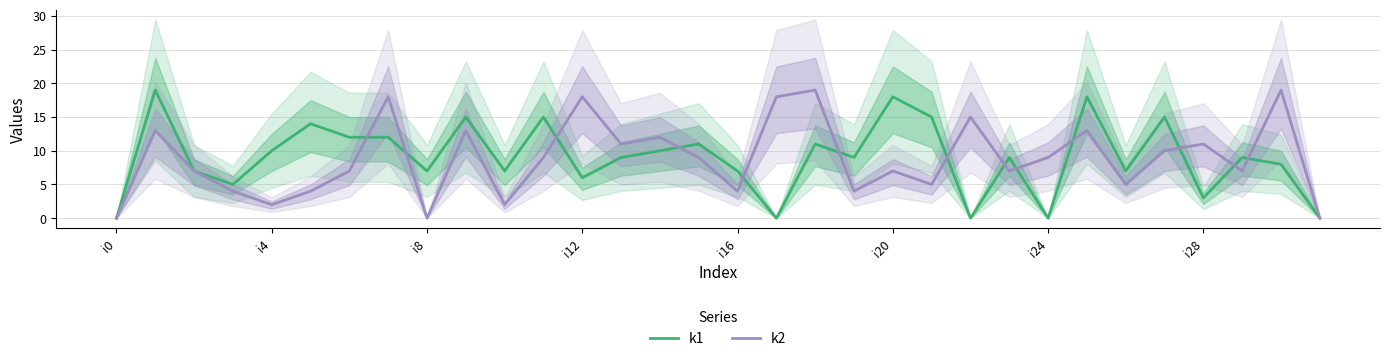

How many lines are shown in the chart?

2